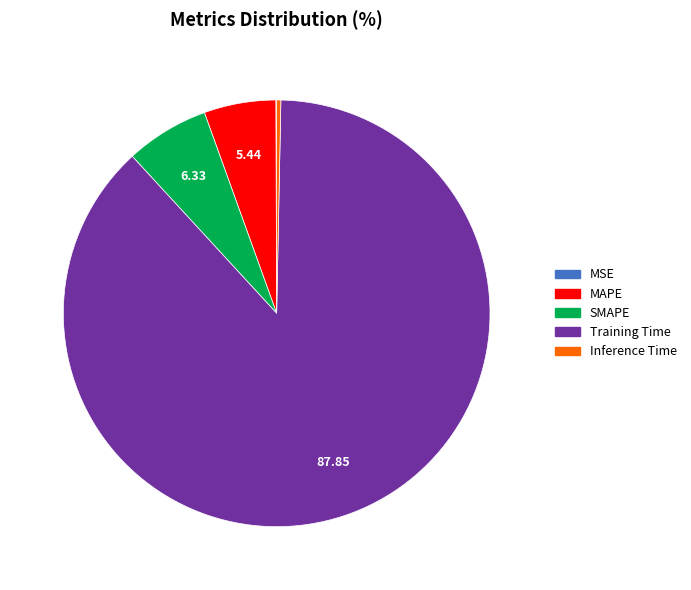

Which slice is the largest?

Training Time